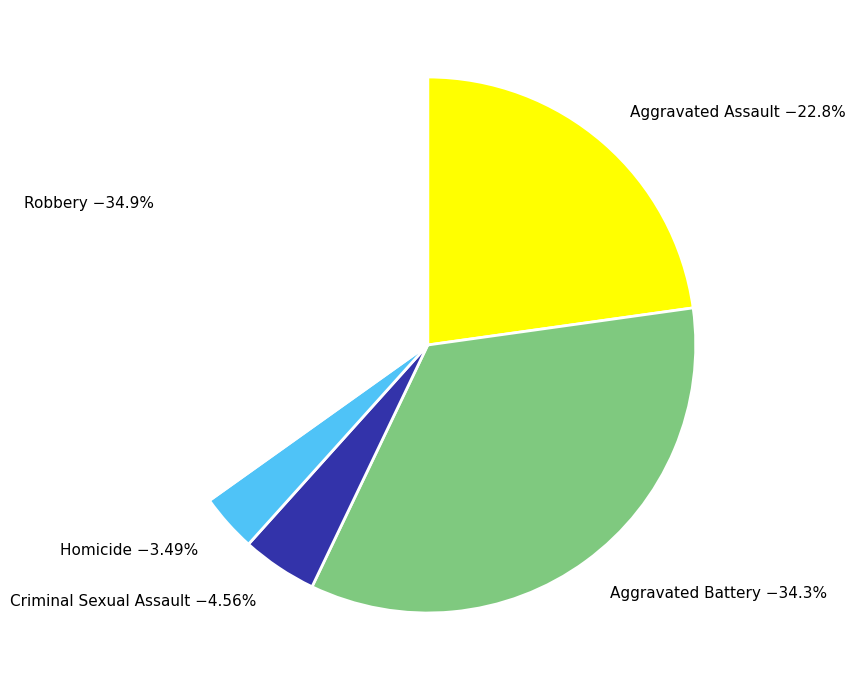

Count the number of slices in the pie.

5